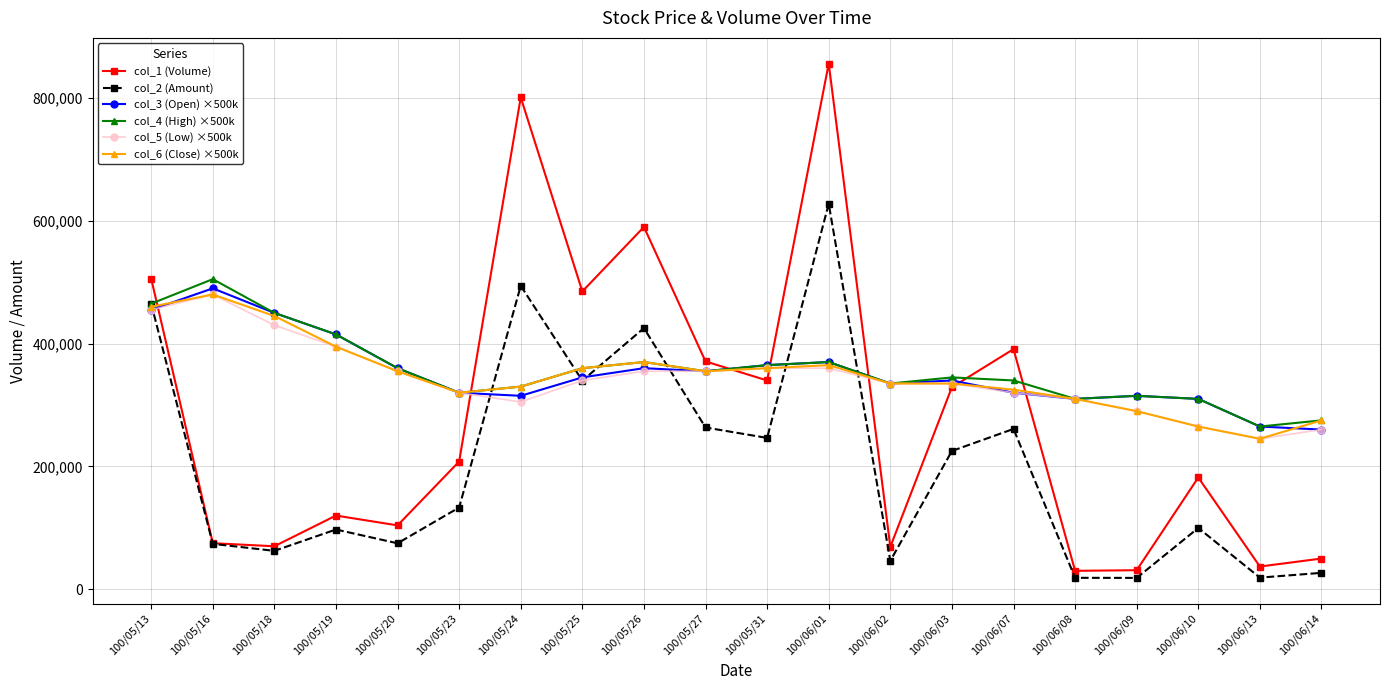

What is the value of the col_4 (High) ×500k point at the 17th from the left?

315000